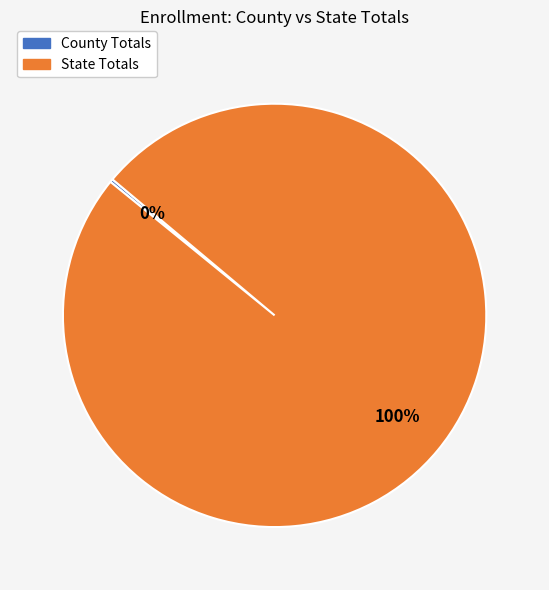

Which slice is the largest?

State Totals